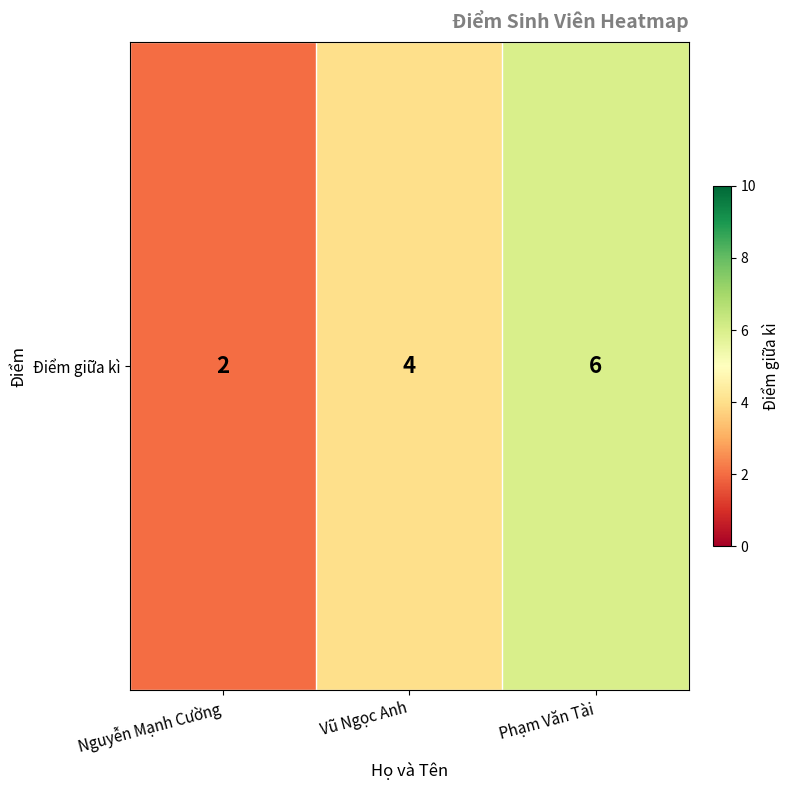

Count the number of data series in this chart.

1